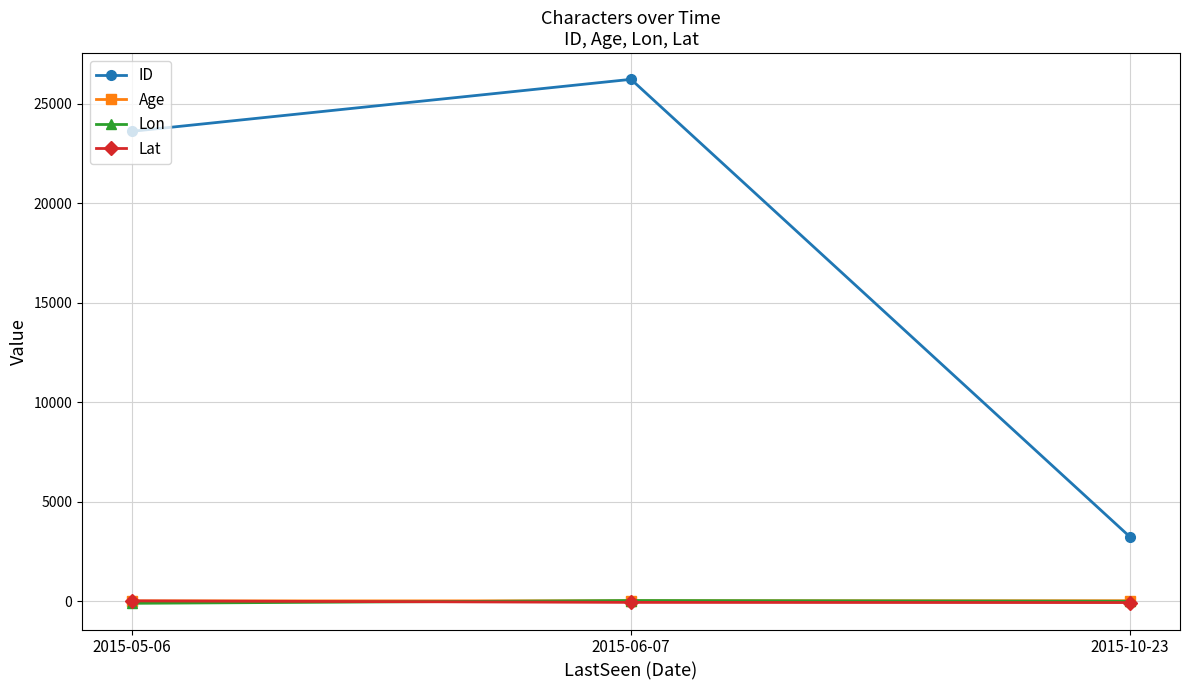

Which series has the largest total across all categories?

ID